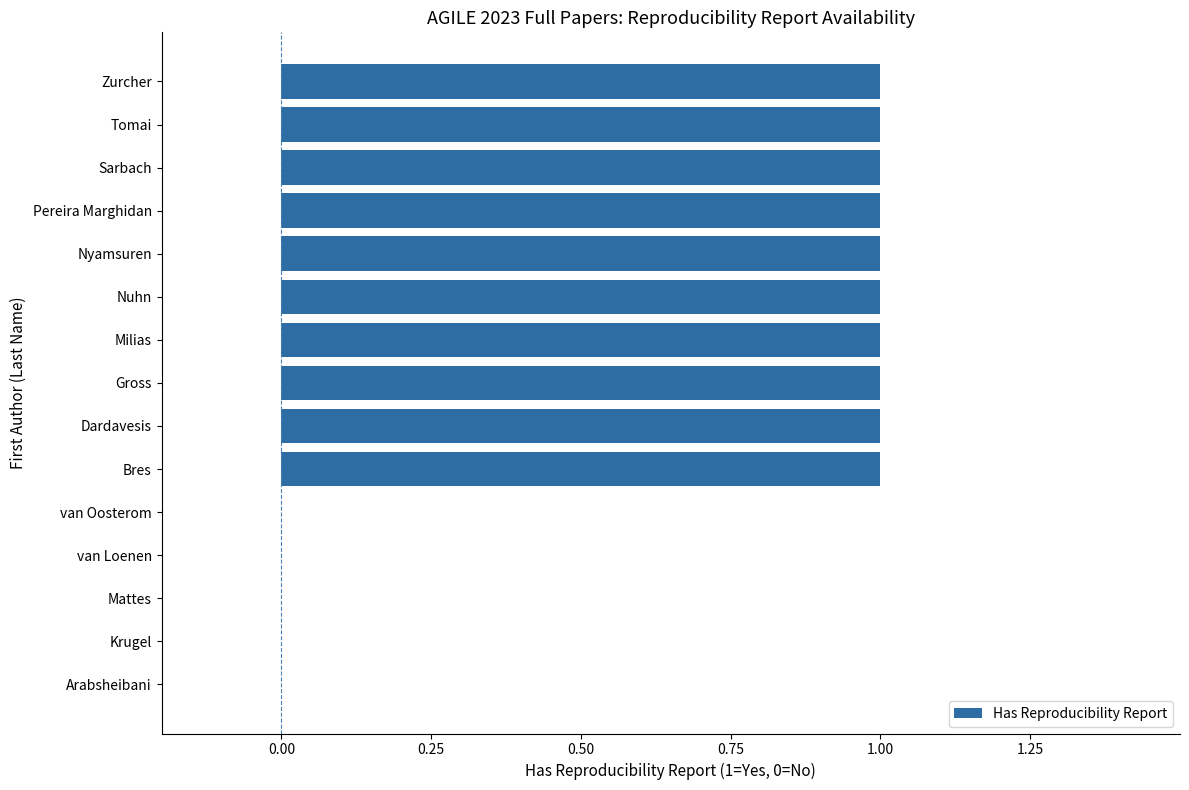

The chart shows a value of 1 at Gross. True or false?

True